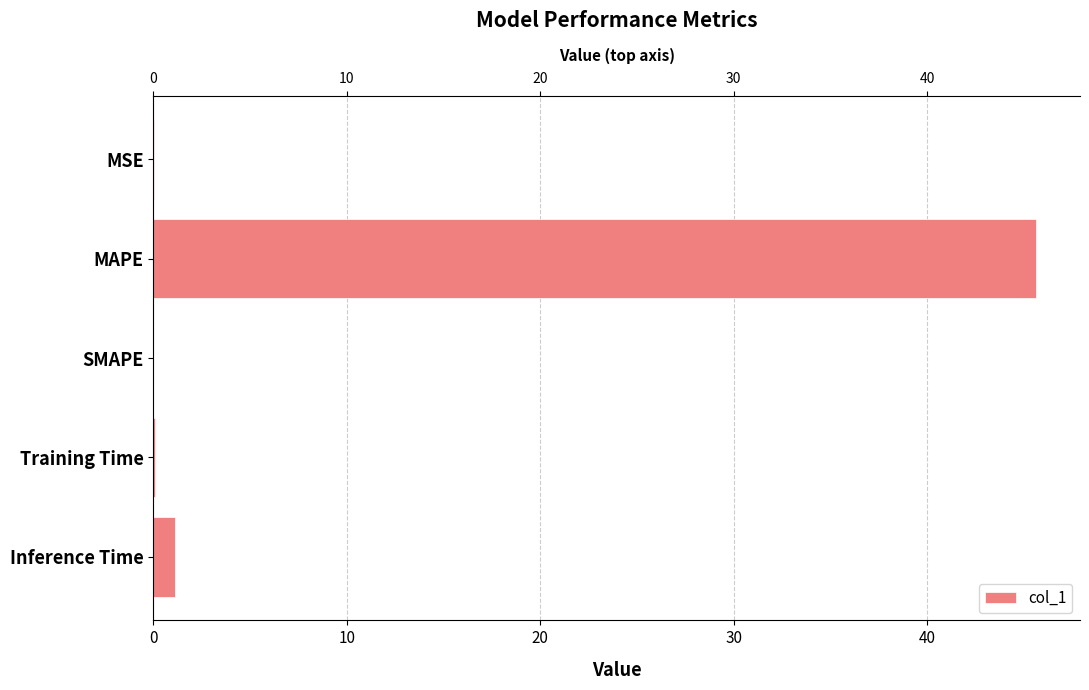

How many bars are there in total?

5